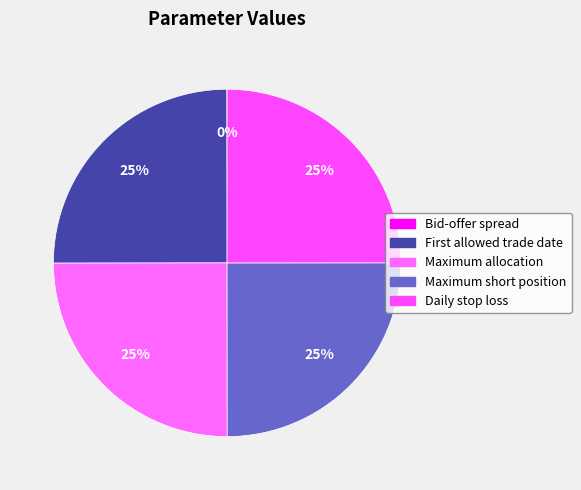

How many segments does this pie chart have?

5